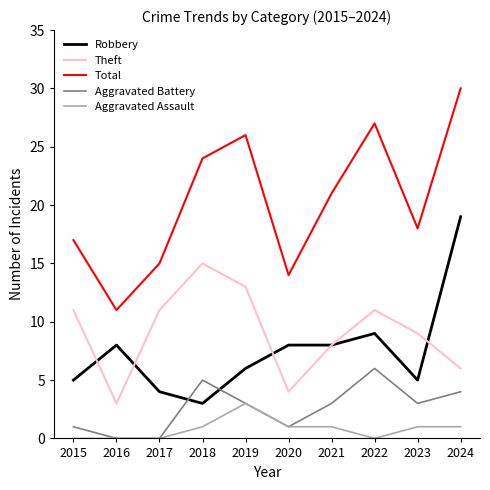

Which series has the widest spread of values?

Total